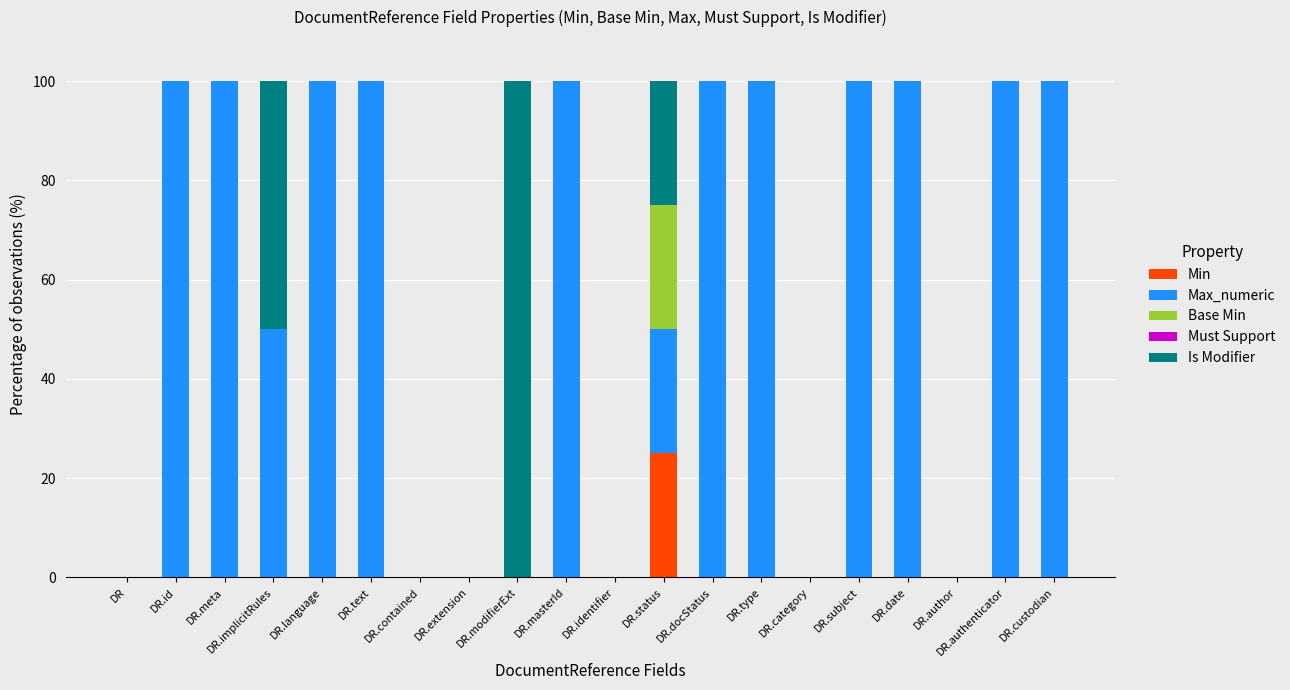

What is the total value across all series at DR.subject?

100